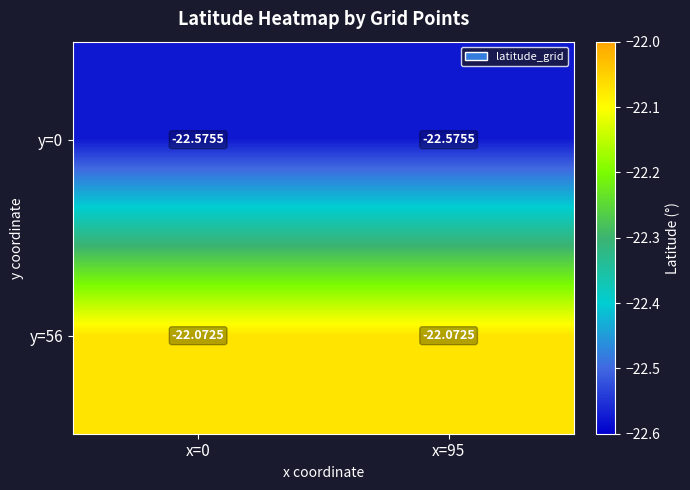

Is the value of y=56 at x=0 greater than the value of y=0 at x=95?

Yes